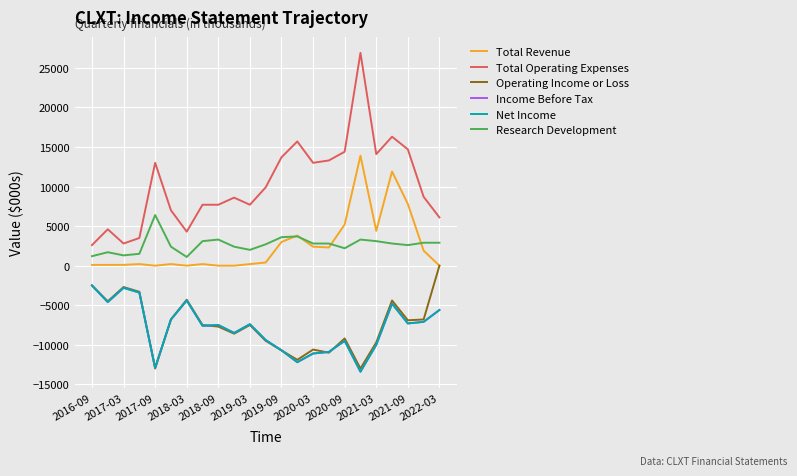

Which series has the largest total across all categories?

Total Operating Expenses